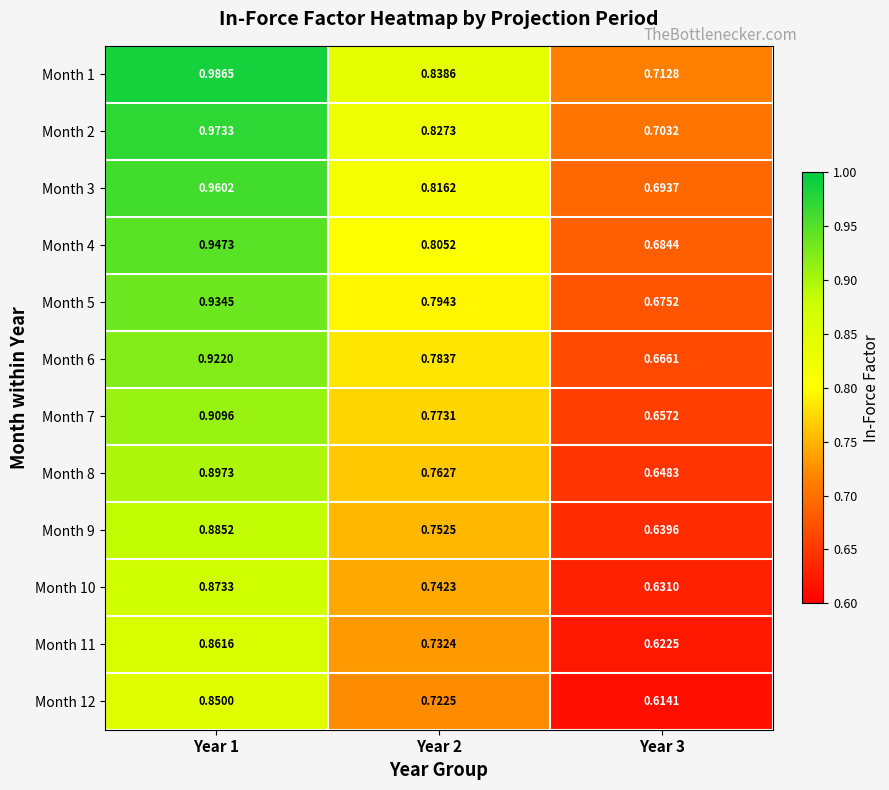

How many series are shown in this chart?

12